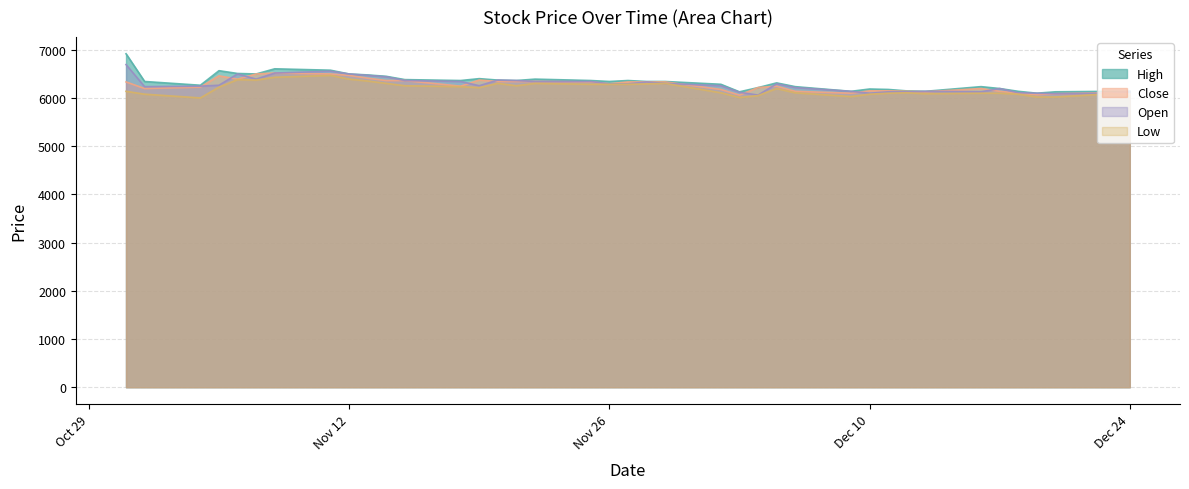

Reading left to right, extract all data points from this chart.

High: 6915	6340	6262	6564	6506	6496	6603	6574	6496	6476	6447	6379	6360	6399	6369	6360	6389	6360	6340	6360	6340	6340	6282	6126	6213	6311	6233	6136	6184	6175	6145	6136	6233	6194	6136	6097	6126	6136	6136
Close: 6331	6194	6224	6457	6389	6496	6516	6496	6467	6409	6360	6360	6243	6370	6341	6341	6341	6331	6292	6331	6331	6331	6175	6058	6214	6243	6136	6097	6146	6146	6136	6126	6194	6136	6097	6068	6087	6107	6078
Open: 6691	6233	6243	6262	6496	6389	6515	6554	6496	6467	6437	6360	6340	6252	6369	6360	6340	6340	6291	6291	6330	6301	6252	6116	6058	6291	6213	6136	6097	6126	6126	6136	6126	6194	6106	6097	6087	6097	6136
Low: 6136	6077	5999	6223	6379	6369	6428	6467	6389	6350	6301	6252	6233	6213	6301	6252	6301	6282	6282	6282	6291	6301	6106	6009	6048	6194	6106	6028	6077	6097	6106	6087	6097	6097	6077	6019	6019	6087	6038